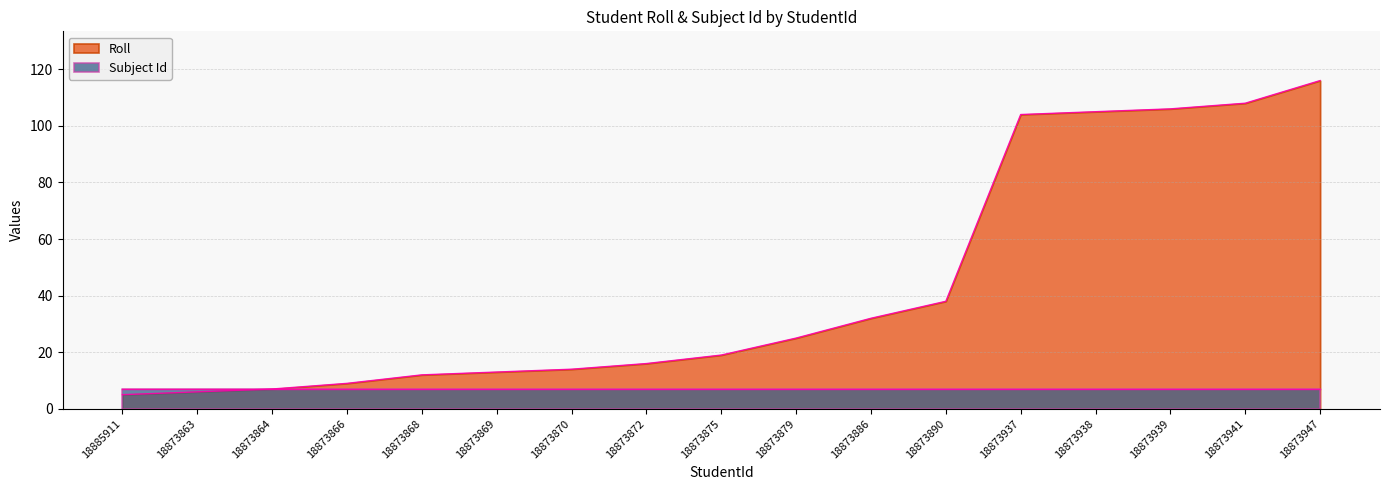

What value does the data have at 18873890, to the nearest 10?

40